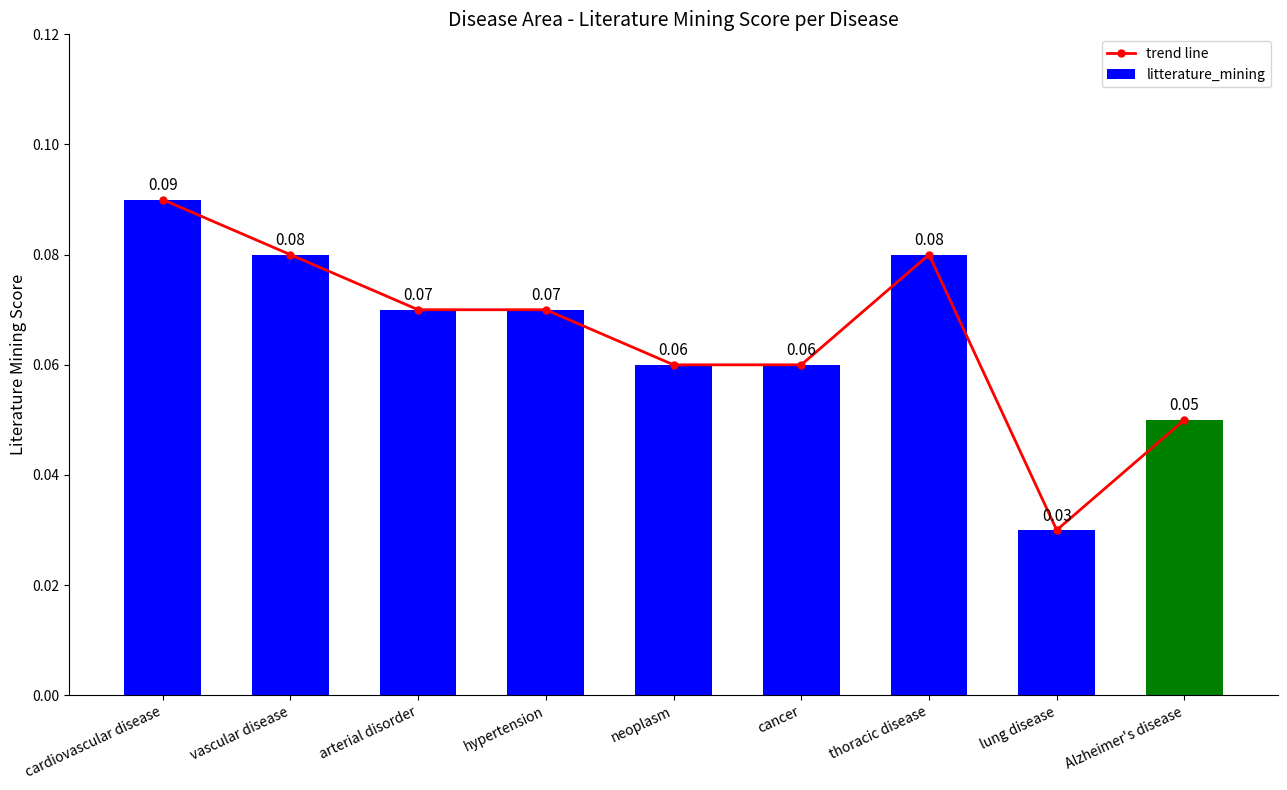

What position from the left is cardiovascular disease?

1